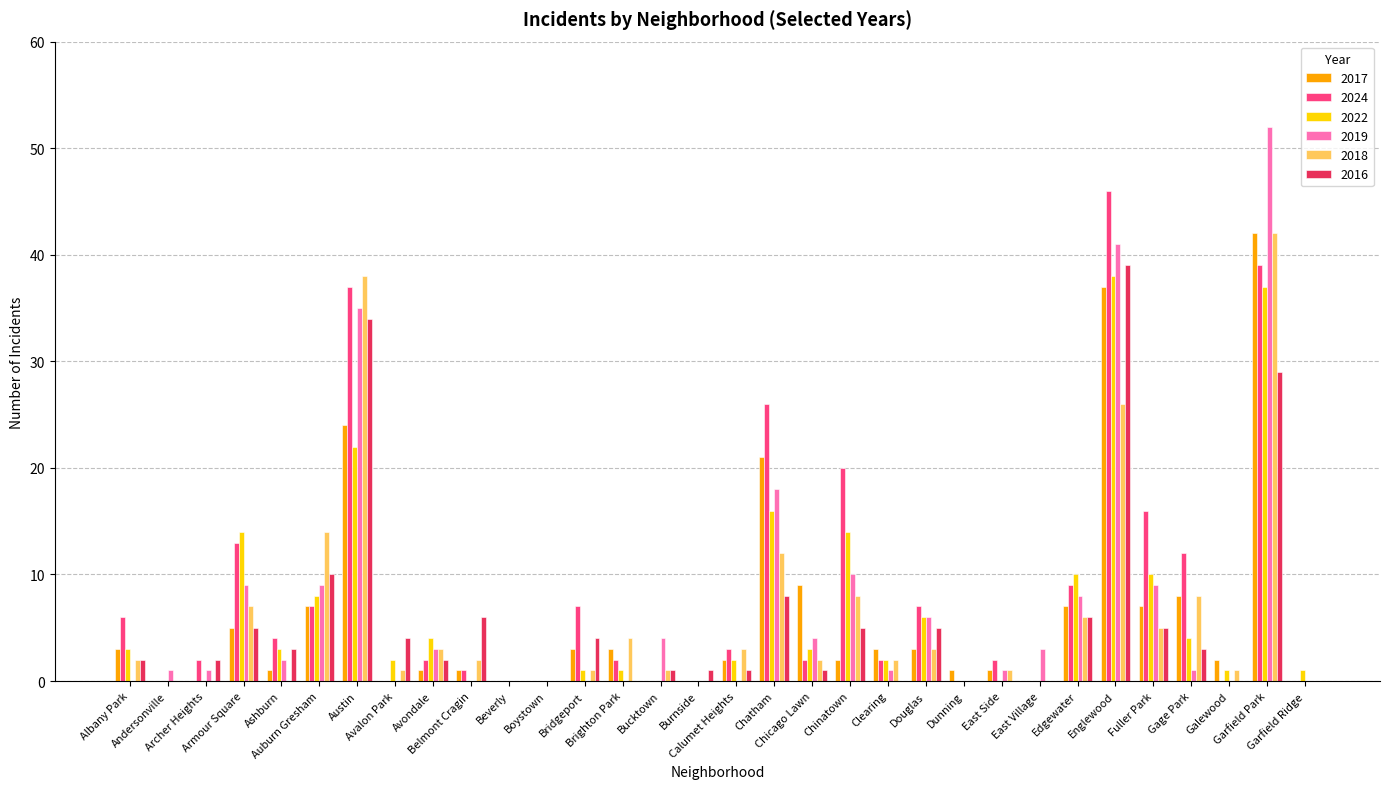

Is the value of 2022 at Boystown greater than the value of 2019 at Englewood?

No